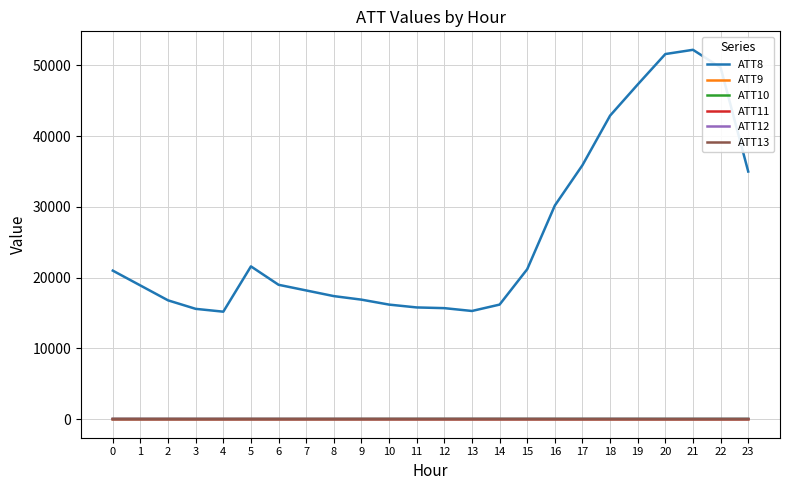

What is the average value of the ATT11 series?

22.0